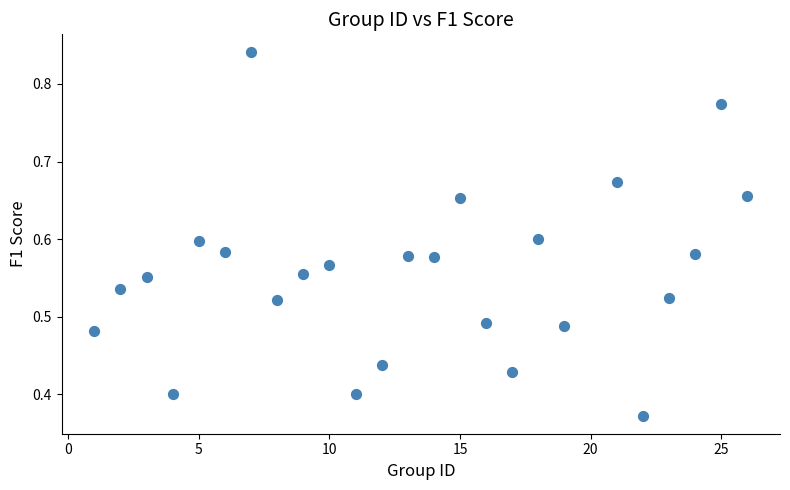

What is the range of X values (max minus min)?

25.0